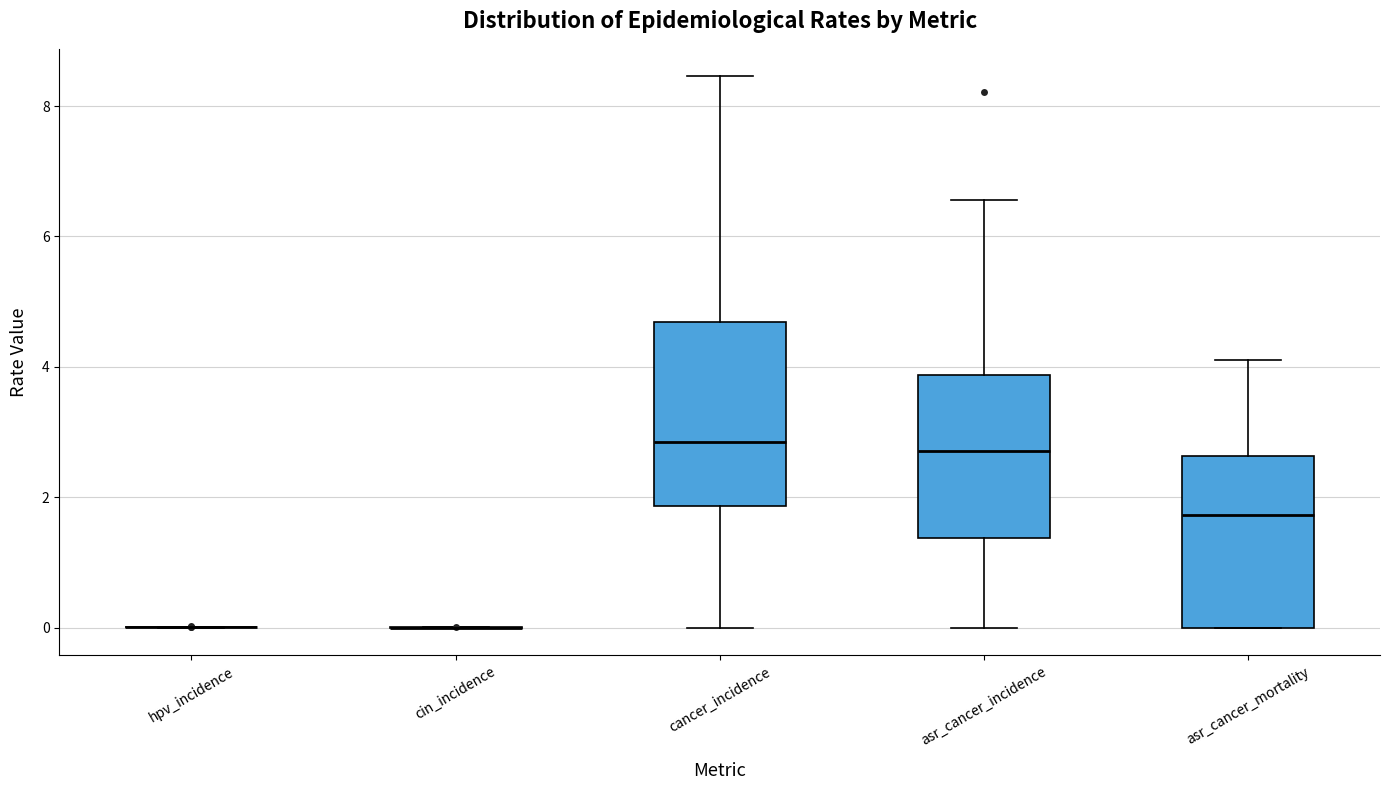

Reading left to right, read every box against the y-axis: the position of its median line, the range the box covers, and the ends of its whiskers. The values are not printed on the chart, so give them approximately, as read against the axis.

hpv_incidence: box collapsed to a line at 0.0, whiskers 0.0 to 0.0
cin_incidence: box collapsed to a line at 0.0, whiskers 0.0 to 0.0
cancer_incidence: median 2.8, box 1.8 to 4.6, whiskers 0.0 to 8.4
asr_cancer_incidence: median 2.8, box 1.4 to 3.8, whiskers 0.0 to 6.6
asr_cancer_mortality: median 1.8, box 0.0 to 2.6, whiskers 0.0 to 4.2